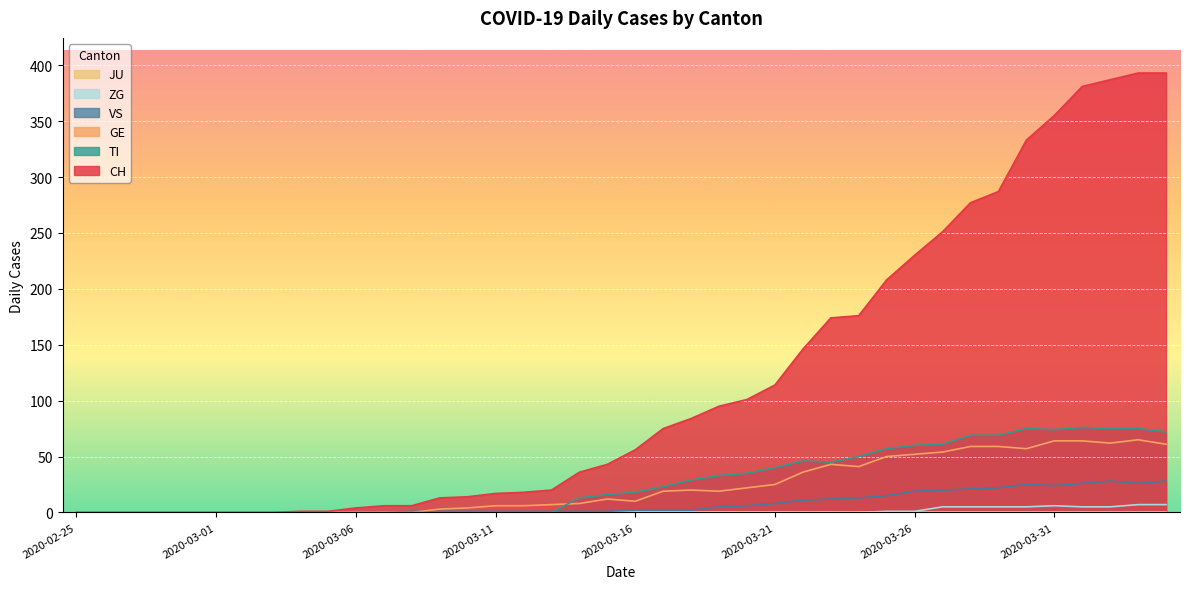

Which series has the largest total across all categories?

CH